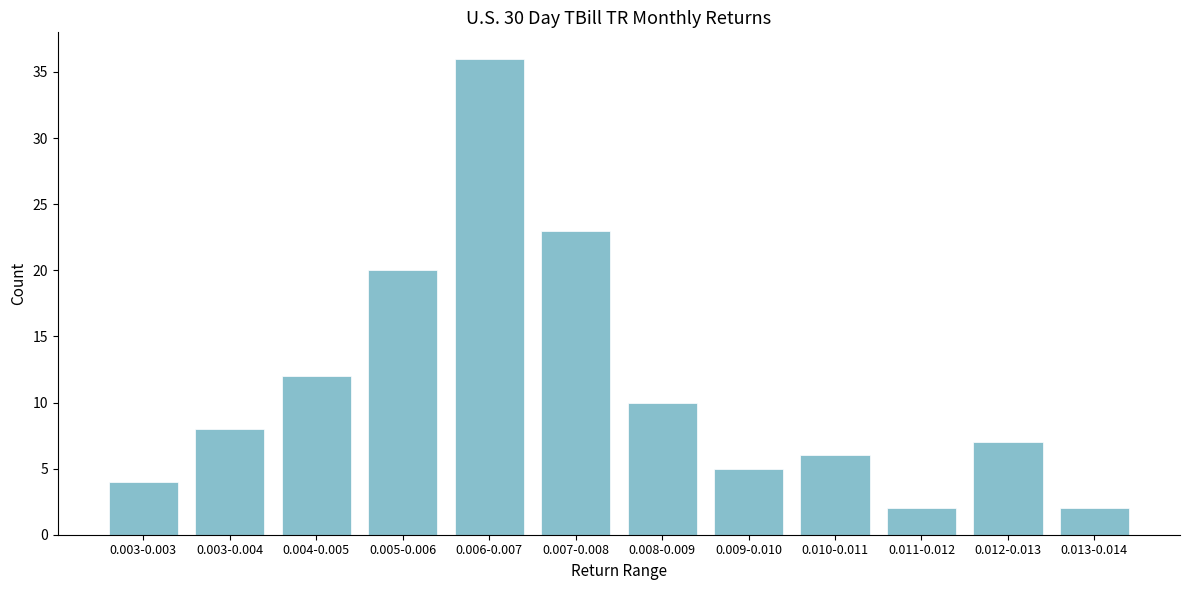

Reading left to right, extract all data points from this chart.

0.003-0.003=4	0.003-0.004=8	0.004-0.005=12	0.005-0.006=20	0.006-0.007=36	0.007-0.008=23	0.008-0.009=10	0.009-0.010=5	0.010-0.011=6	0.011-0.012=2	0.012-0.013=7	0.013-0.014=2